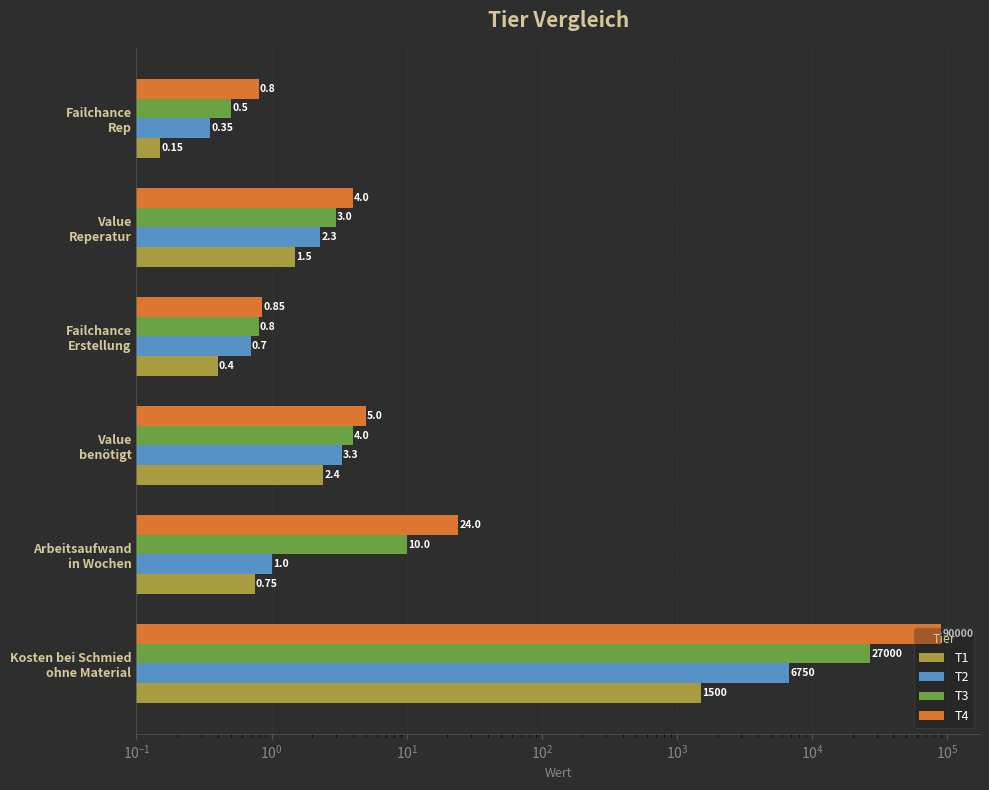

Rank the series at Value Reperatur from highest to lowest value.

T4, T3, T2, T1